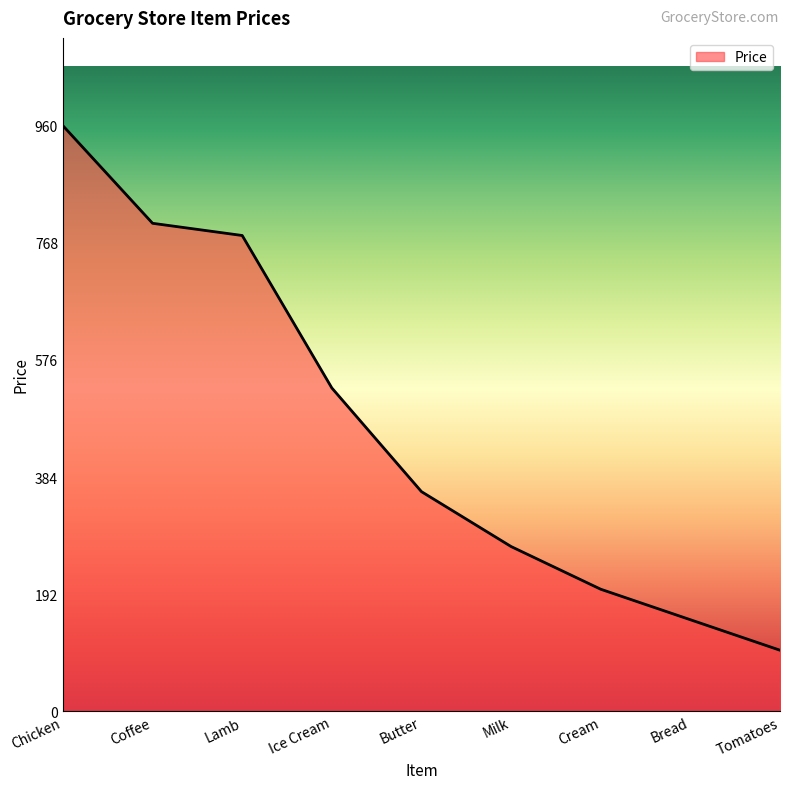

At which label does the data first exceed 360?

Chicken